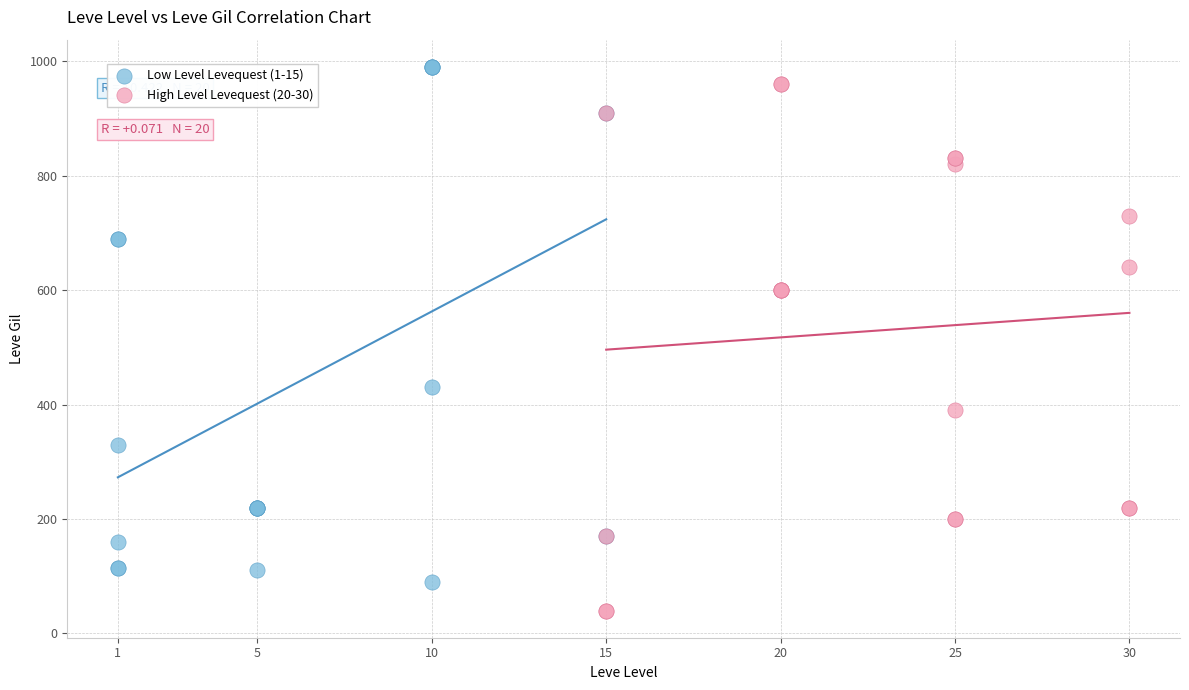

Which series contains the lowest Y value?

High Level Levequest (20-30)